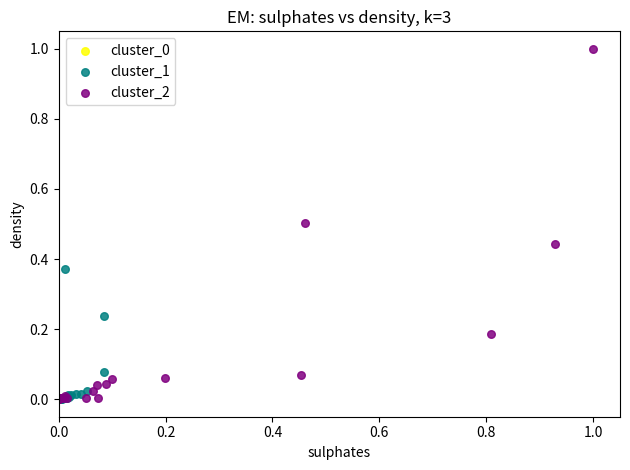

Which series has the widest spread of Y values?

cluster_2